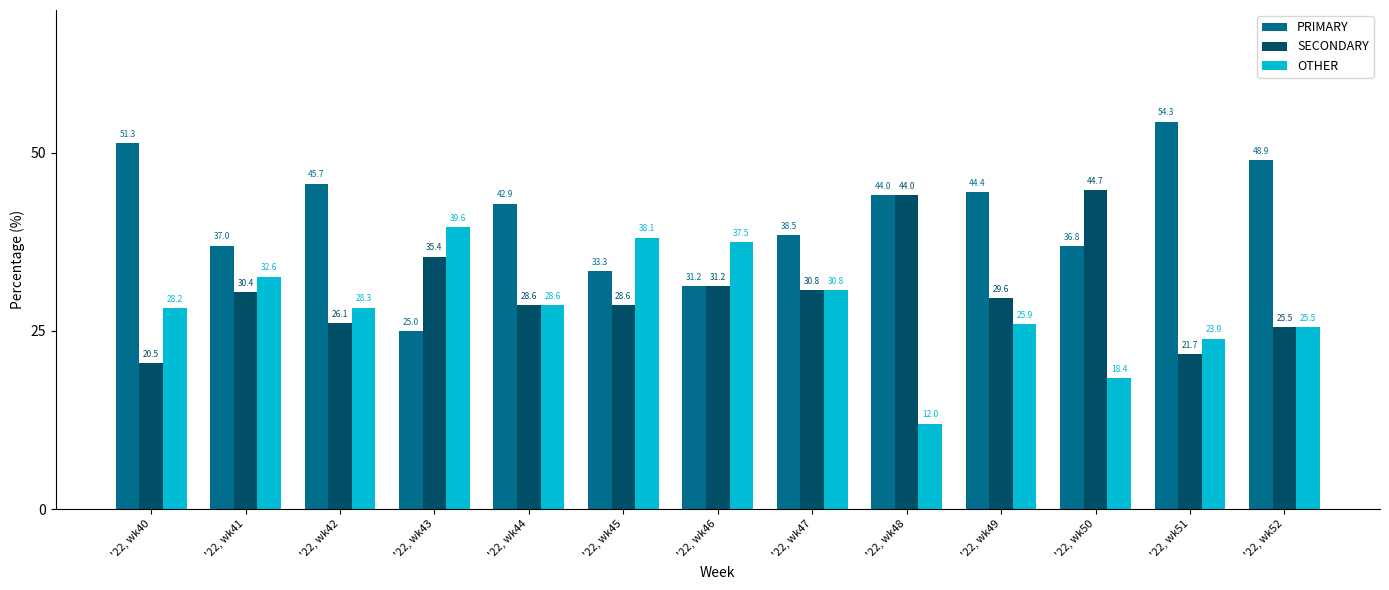

List the series in order of their overall mean, lowest first.

OTHER, SECONDARY, PRIMARY